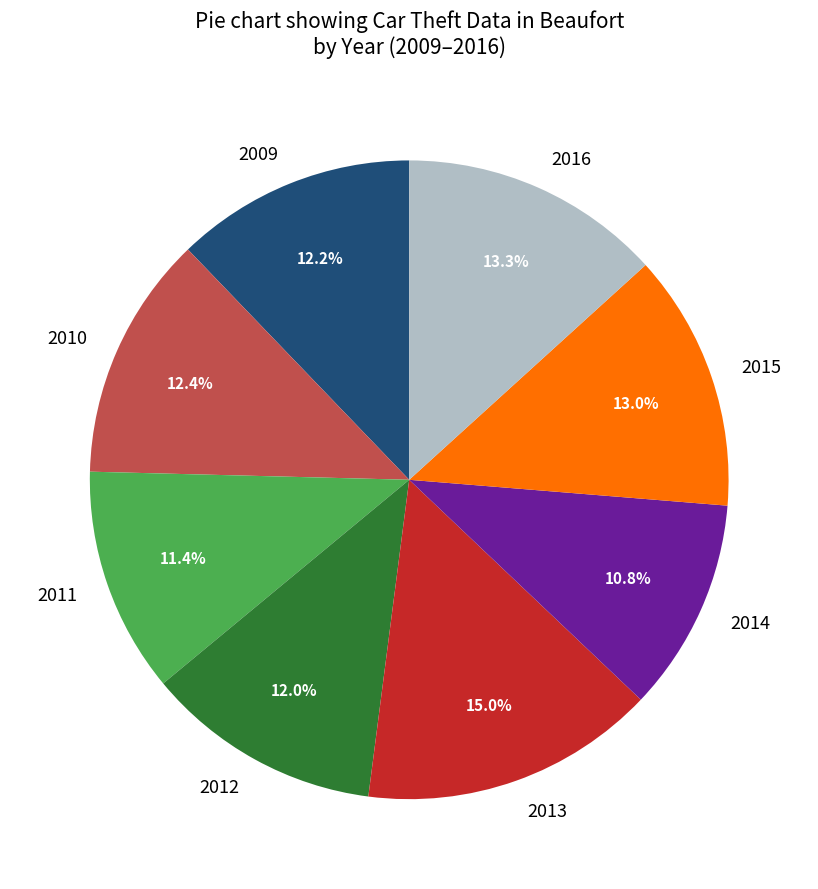

Approximately how many times larger is the value at 2014 compared to 2011?

0.9